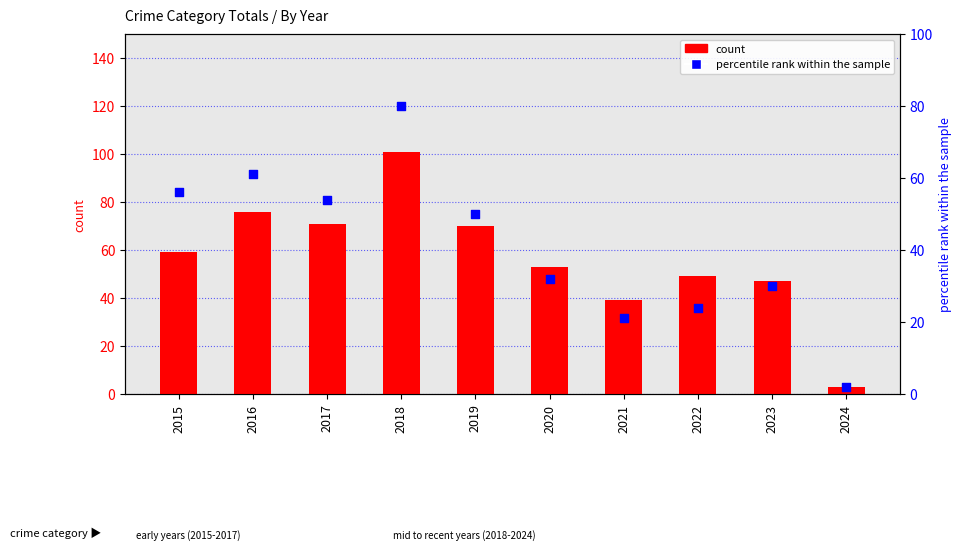

Which series has the largest Y range (max minus min)?

count